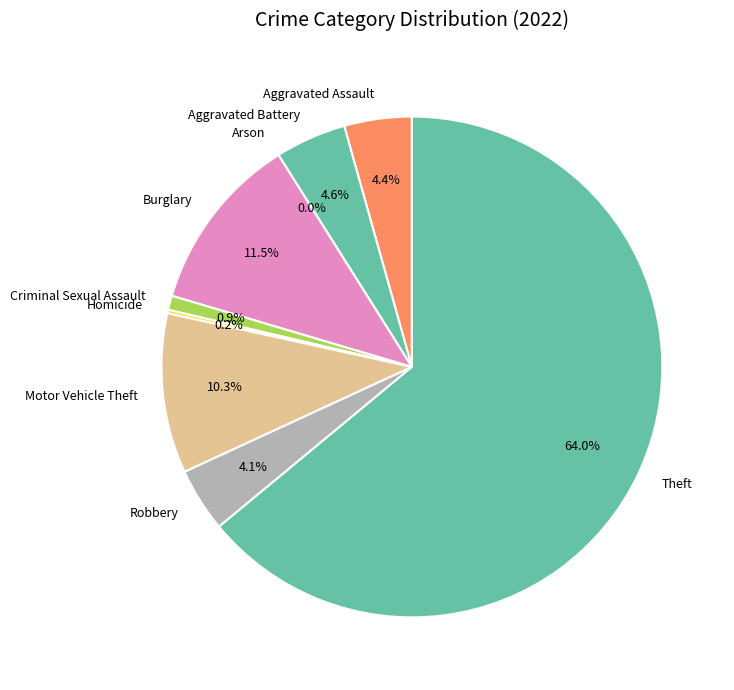

How many slices are in this pie chart?

9